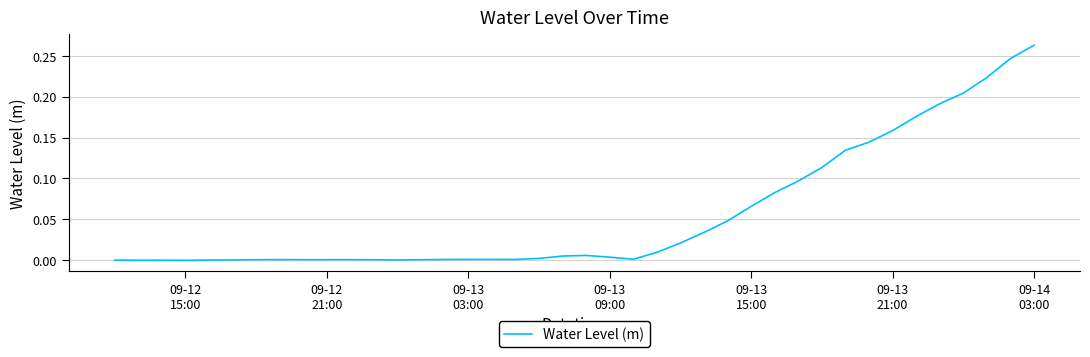

Is this an area chart (filled region under the line)?

No